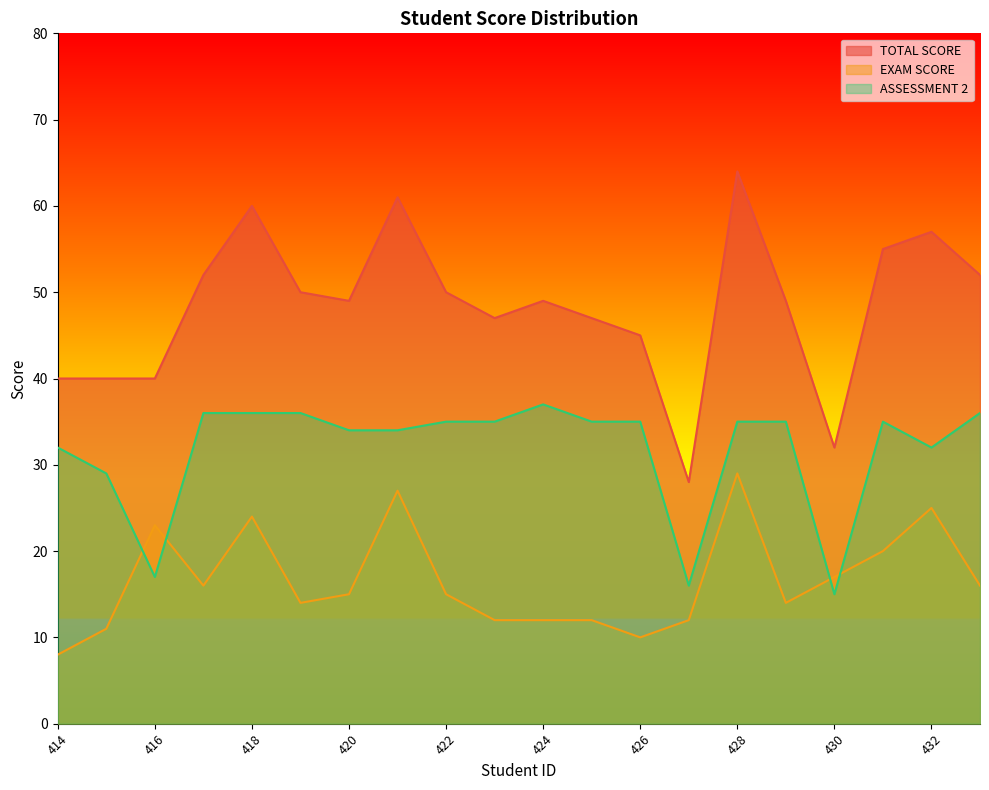

Which category has the lowest value in the EXAM SCORE series?

414